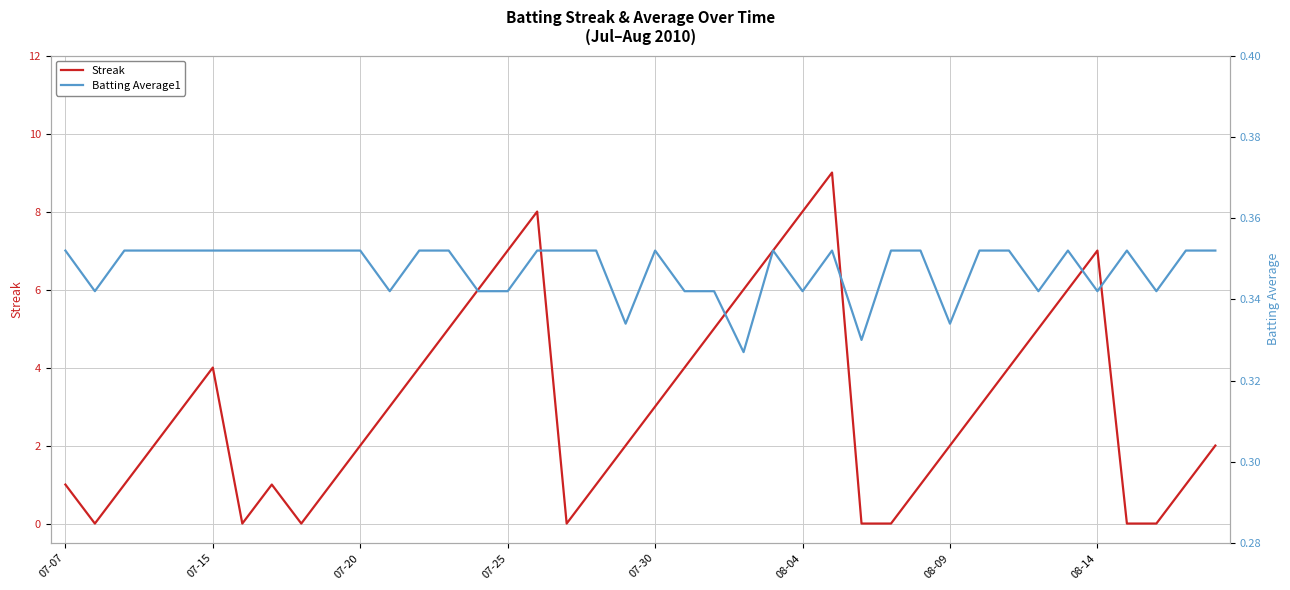

The value of Batting Average1 at 28 is 0.2. True or false?

False